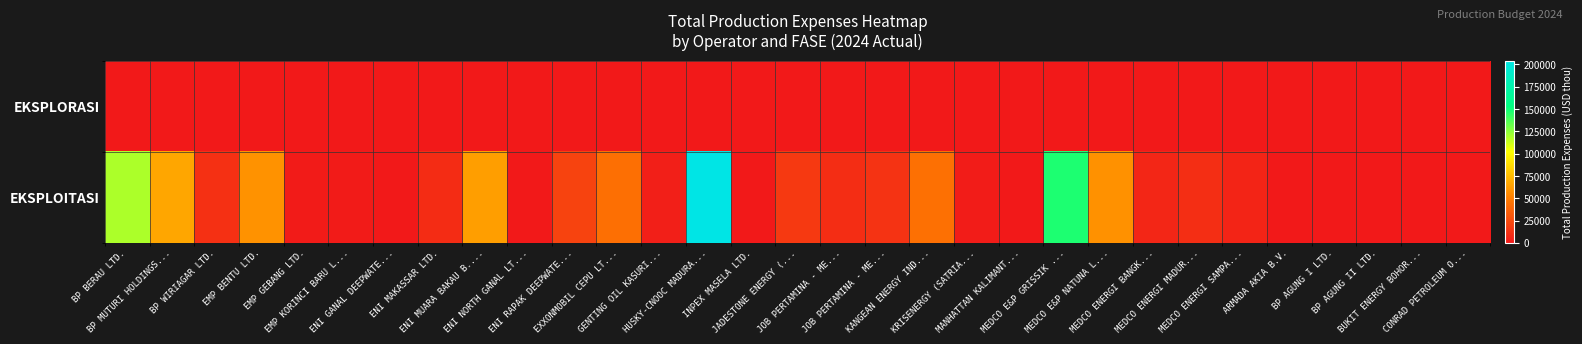

Rank the series at INPEX MASELA LTD. from lowest to highest value.

EKSPLORASI, EKSPLOITASI